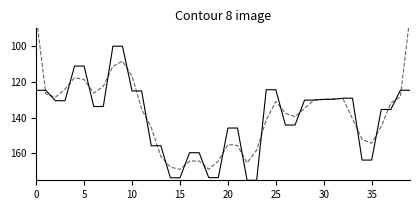

How many values in the col_1 smooth series are below 135?

20